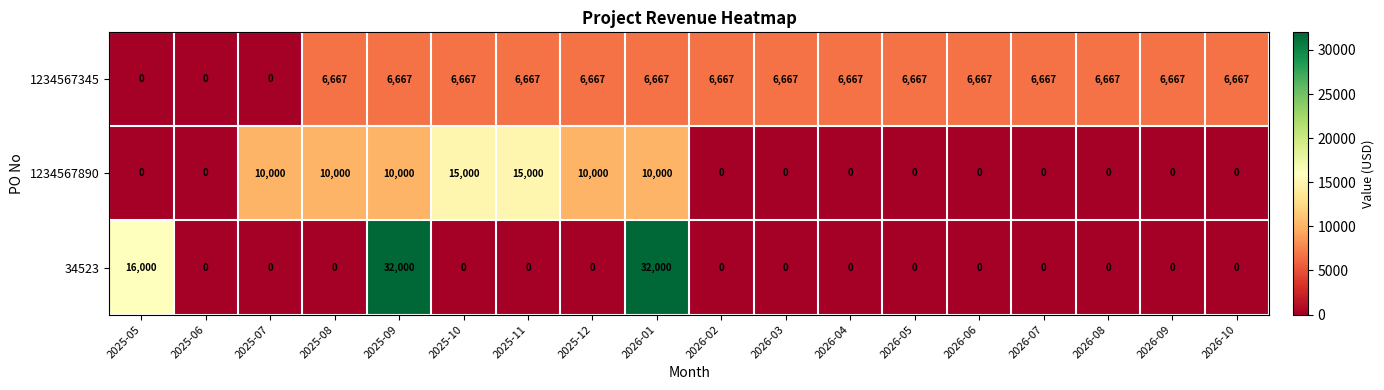

The 1234567890 series shows 0 at 2026-09. True or false?

True